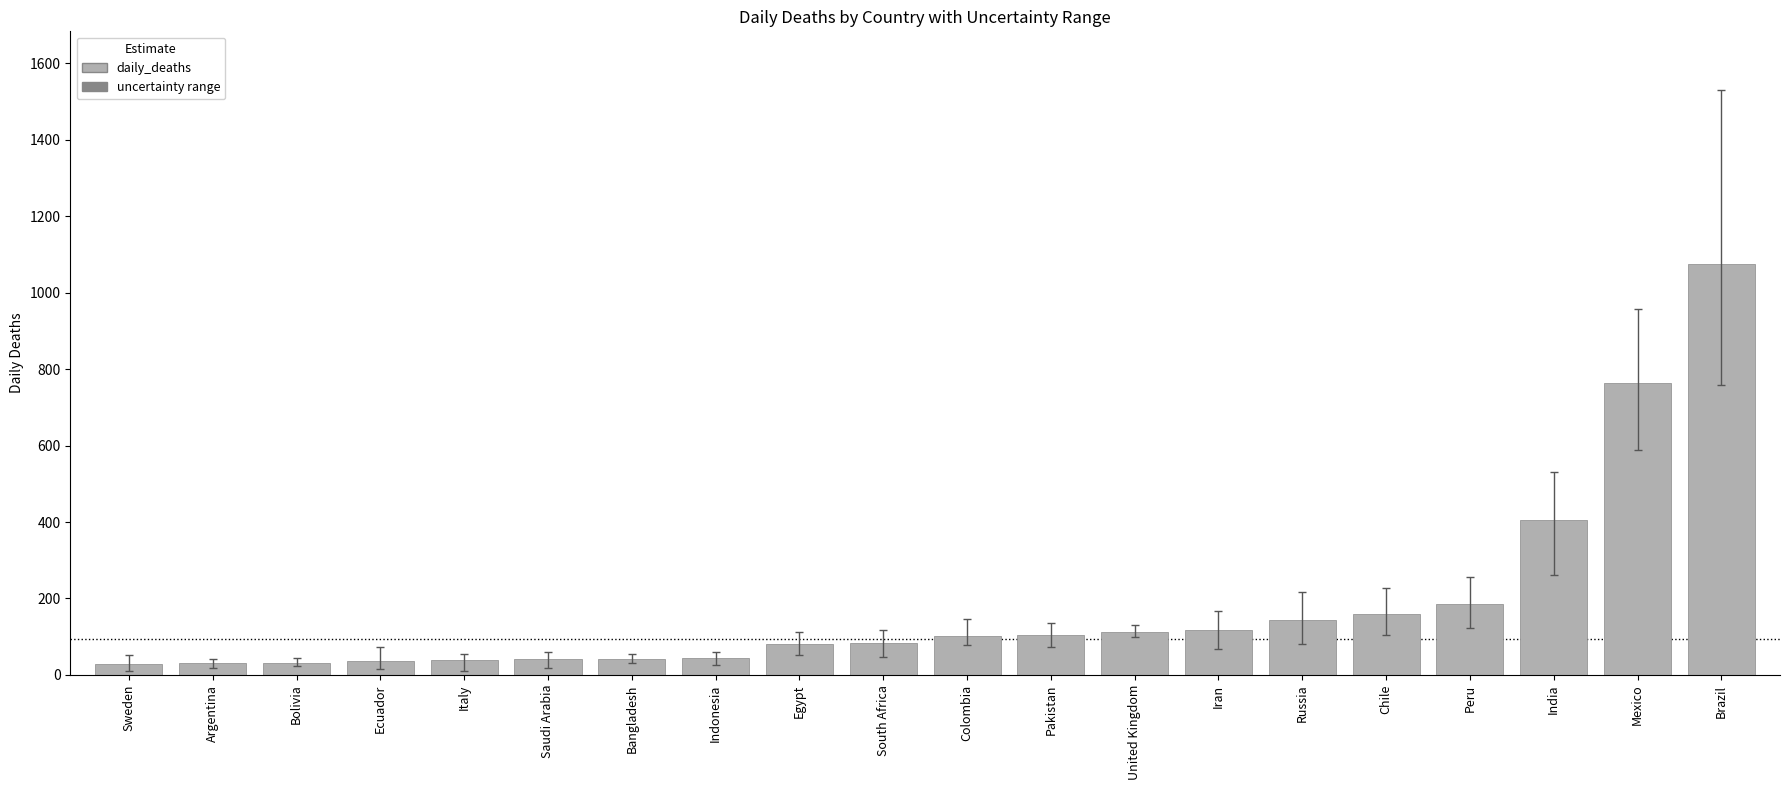

What is the value of the 5th bar from the left?

38